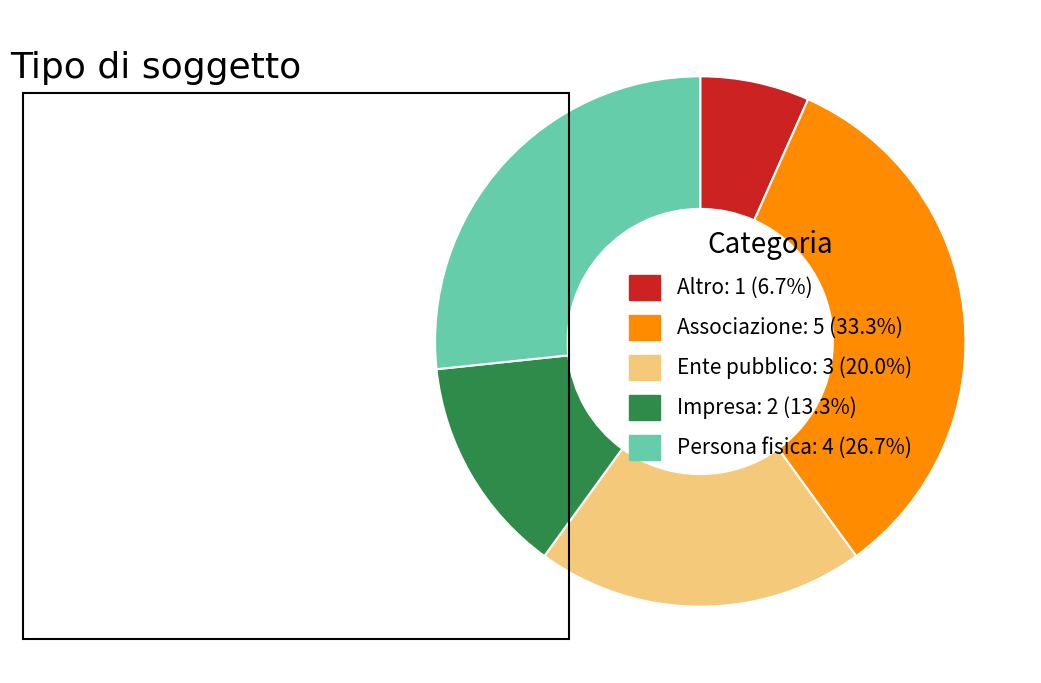

Do Ente pubblico: 3 (20.0%) and Persona fisica: 4 (26.7%) together represent more than half of the pie?

No